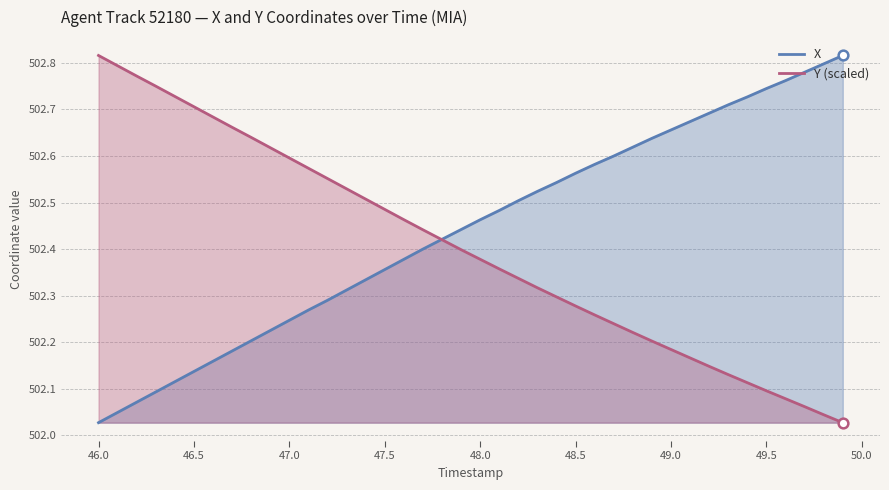

Which series has the largest total across all categories?

X